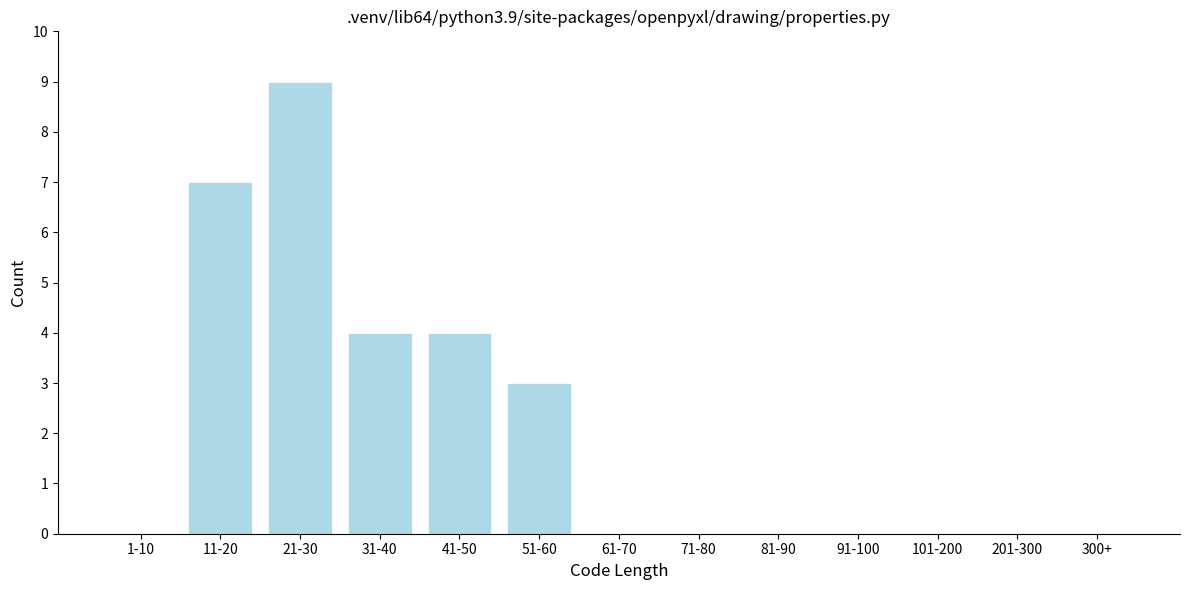

Reading left to right, extract all data points from this chart.

1-10=0	11-20=7	21-30=9	31-40=4	41-50=4	51-60=3	61-70=0	71-80=0	81-90=0	91-100=0	101-200=0	201-300=0	300+=0